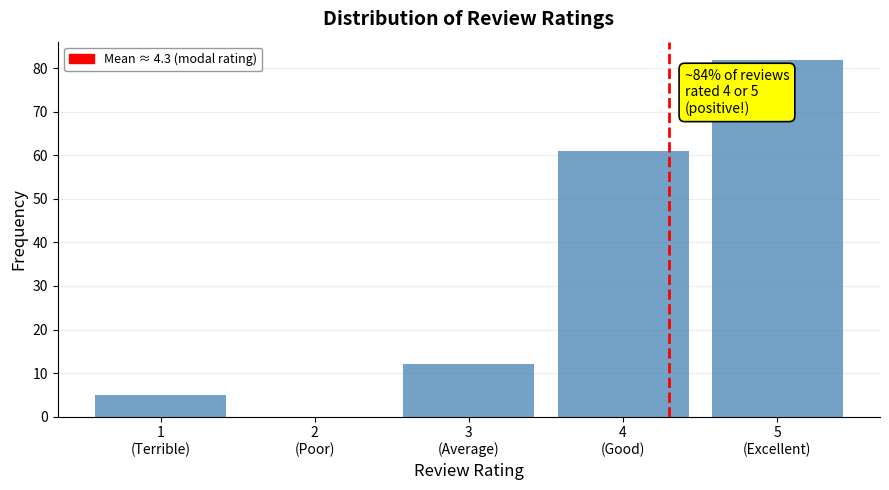

What is the maximum value shown in the chart?

82